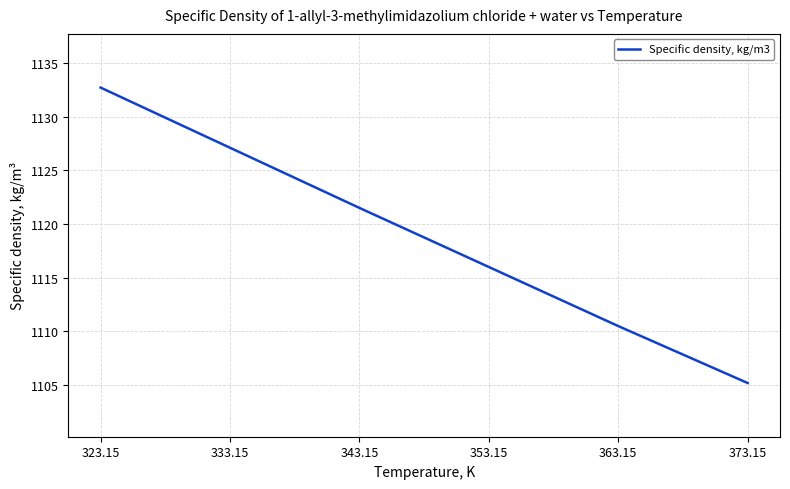

At which category does the chart reach its peak across all series?

323.15